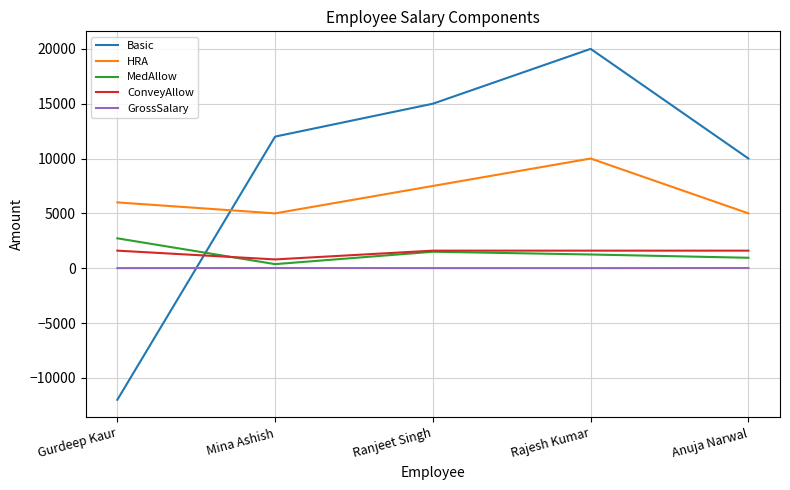

True or false: MedAllow and Basic intersect in this chart.

True